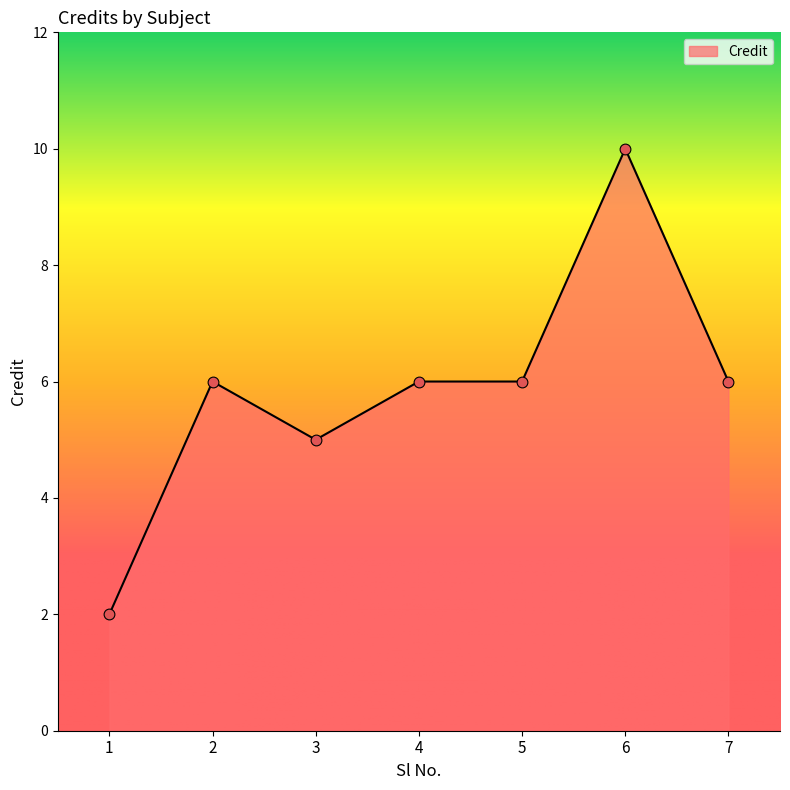

Approximately how many times larger is the value at 4 compared to 3?

1.2